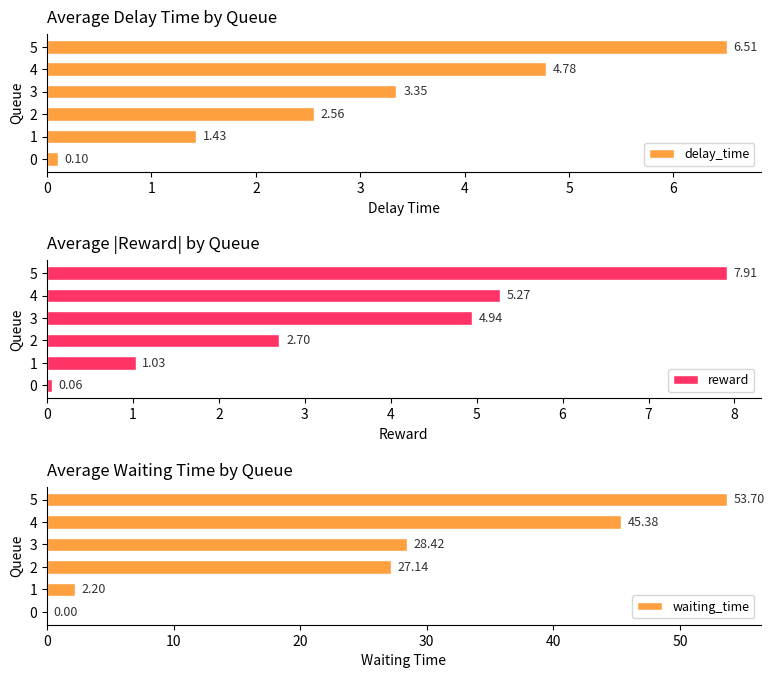

Rank the categories by waiting_time value from highest to lowest.

5, 4, 3, 2, 1, 0